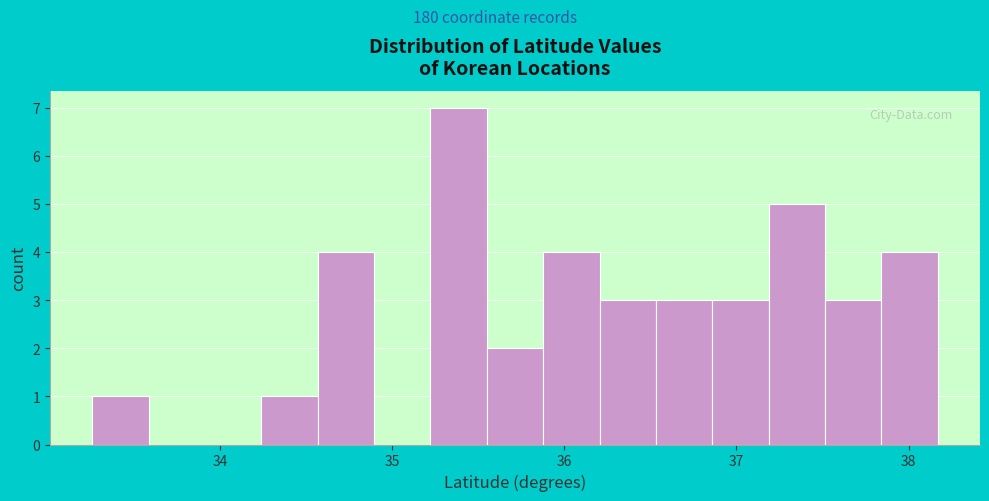

Read against the x-axis, roughly where is the centre of the tallest bar?

35.4